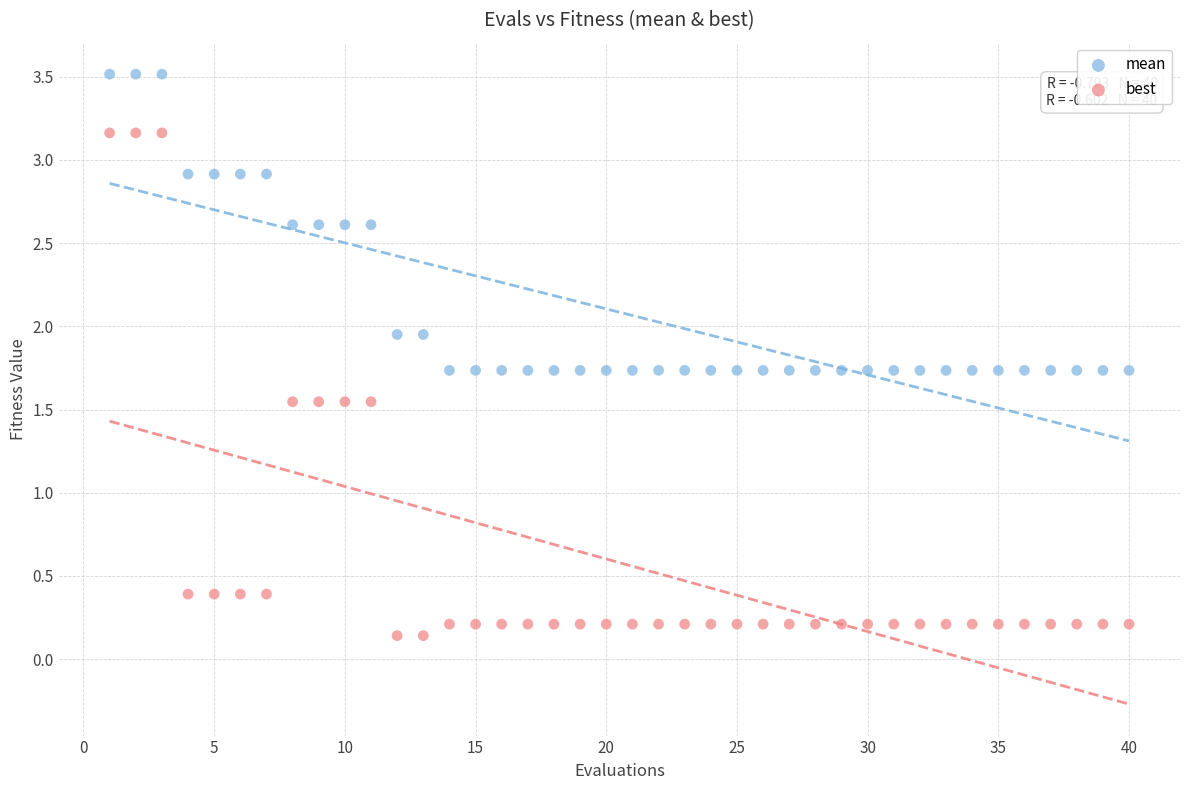

Which series has the widest spread of Y values?

best